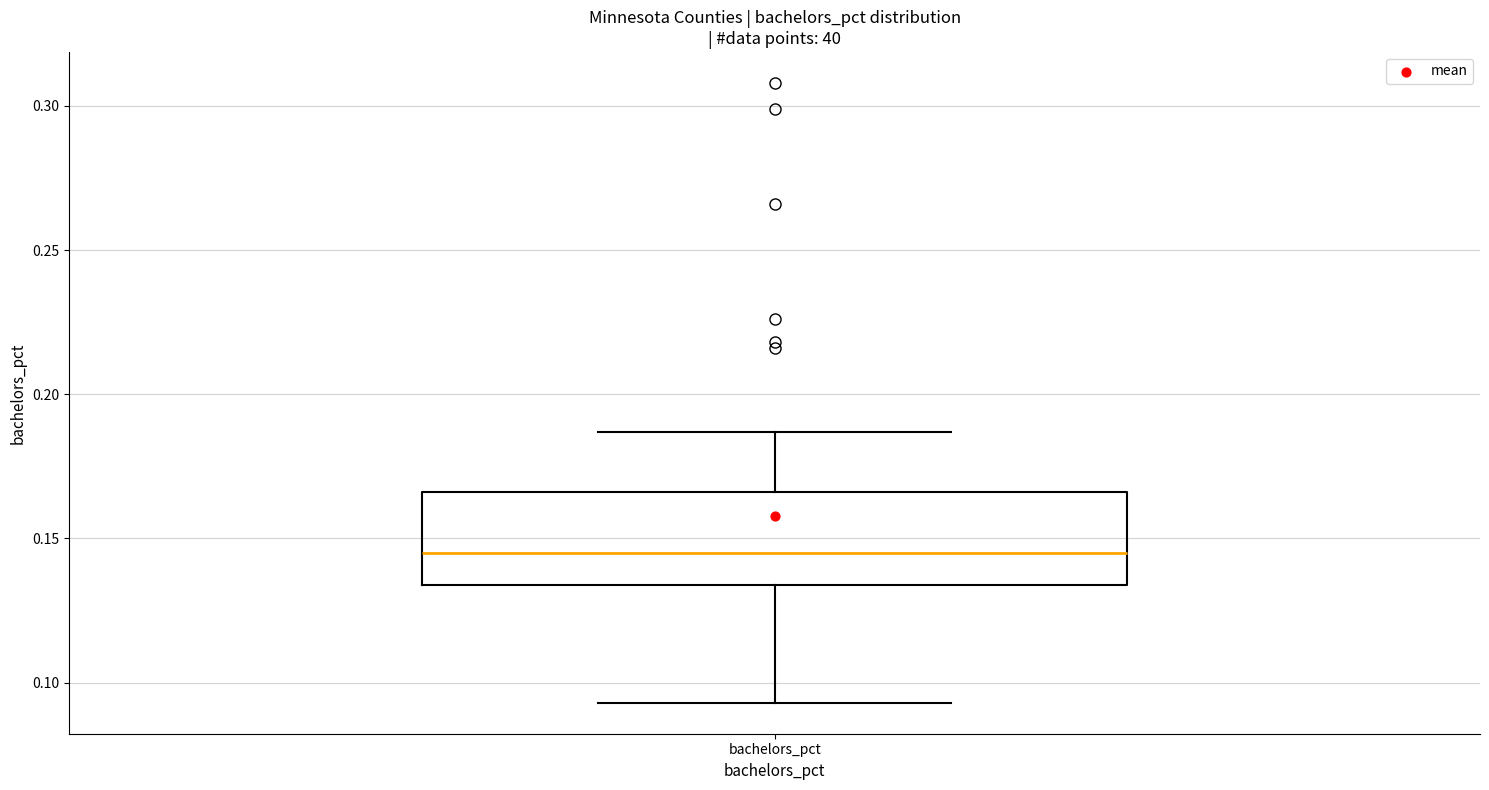

Where is the lower edge of the box for bachelors_pct on the y-axis? The values are not printed on the chart, so give them approximately, as read against the axis.

0.135